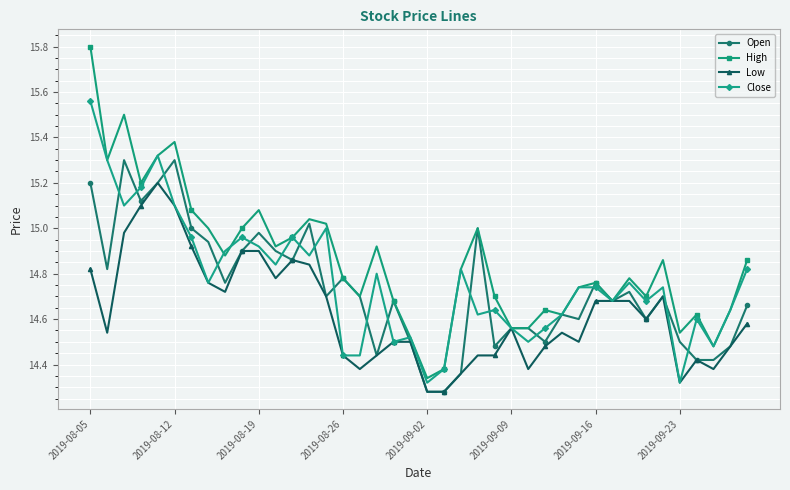

Which series has the widest spread of values?

High